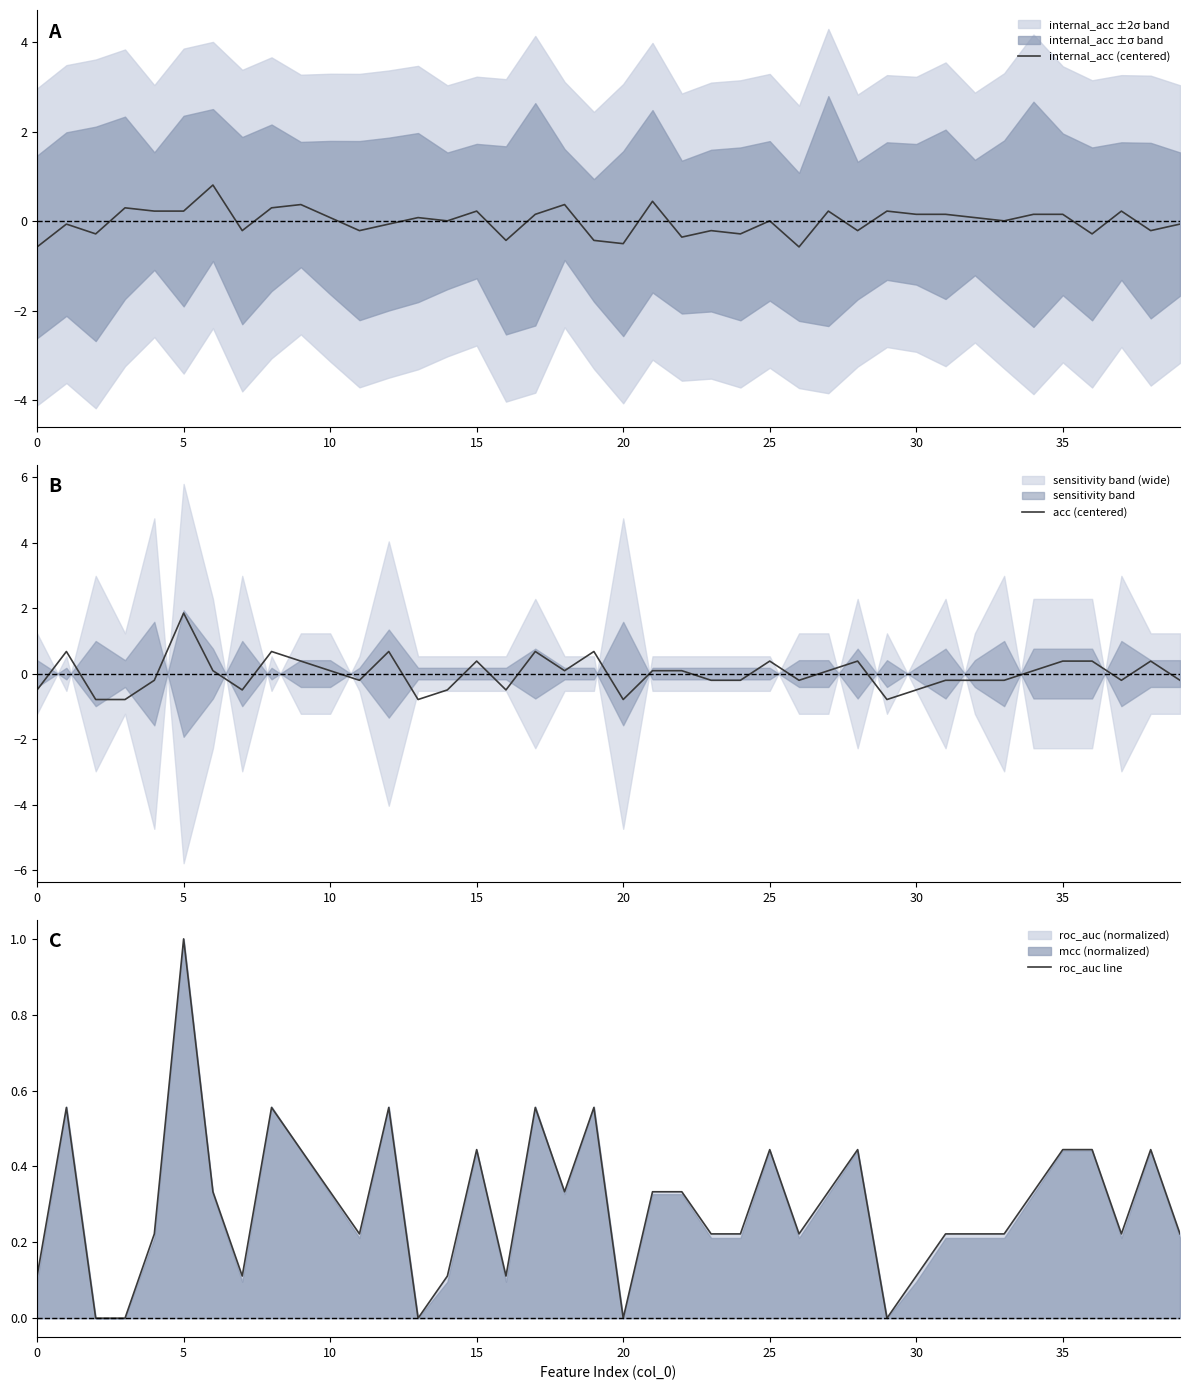

How many values in roc_auc line are above zero?

35